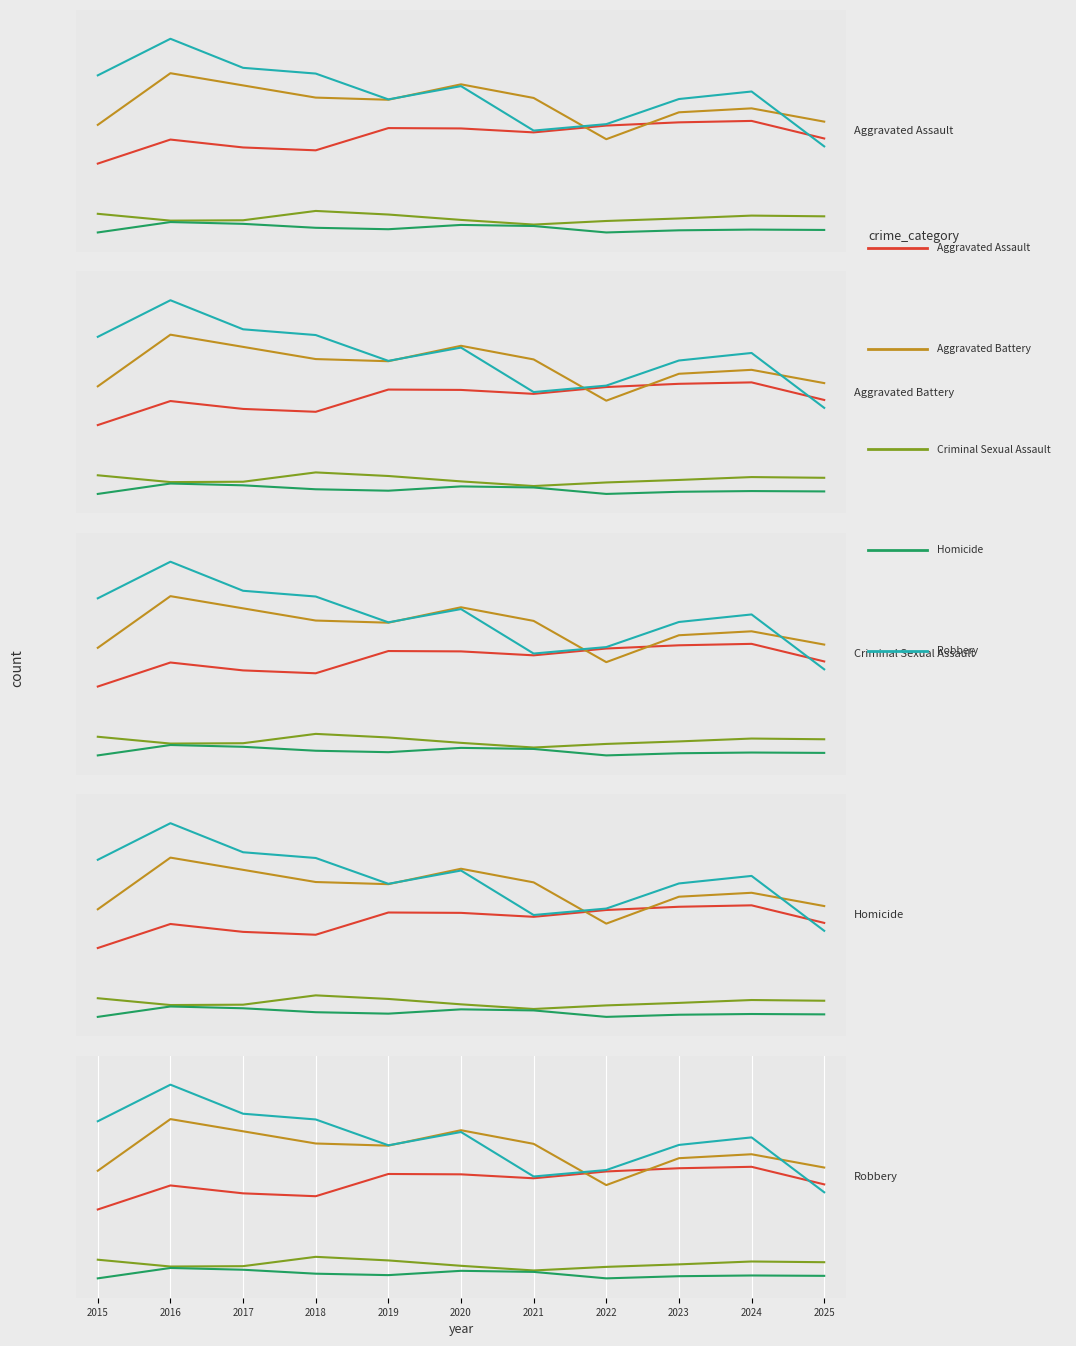

The value of Aggravated Battery at 2016 is 0.9. True or false?

True